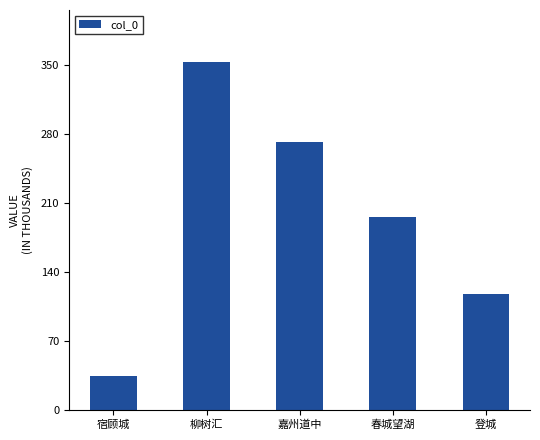

Are the bars horizontal?

No